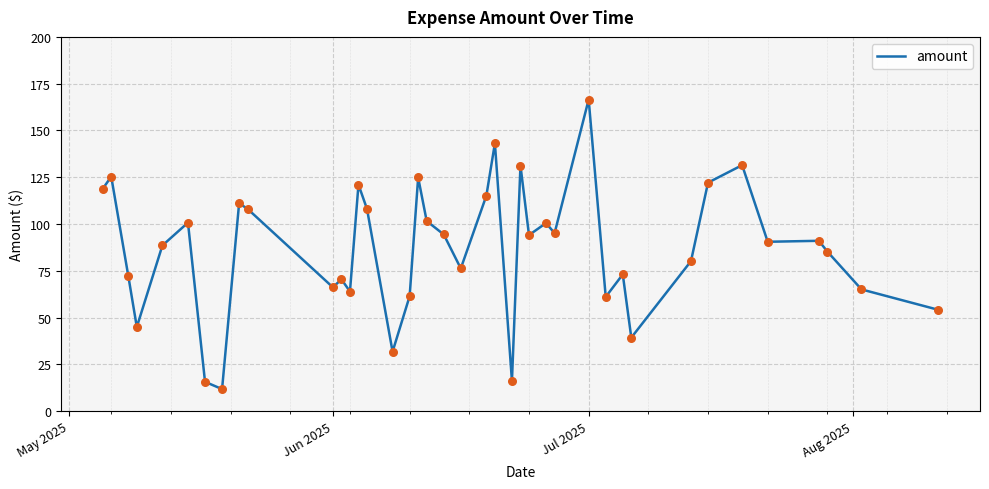

What is the smallest value displayed?

11.8